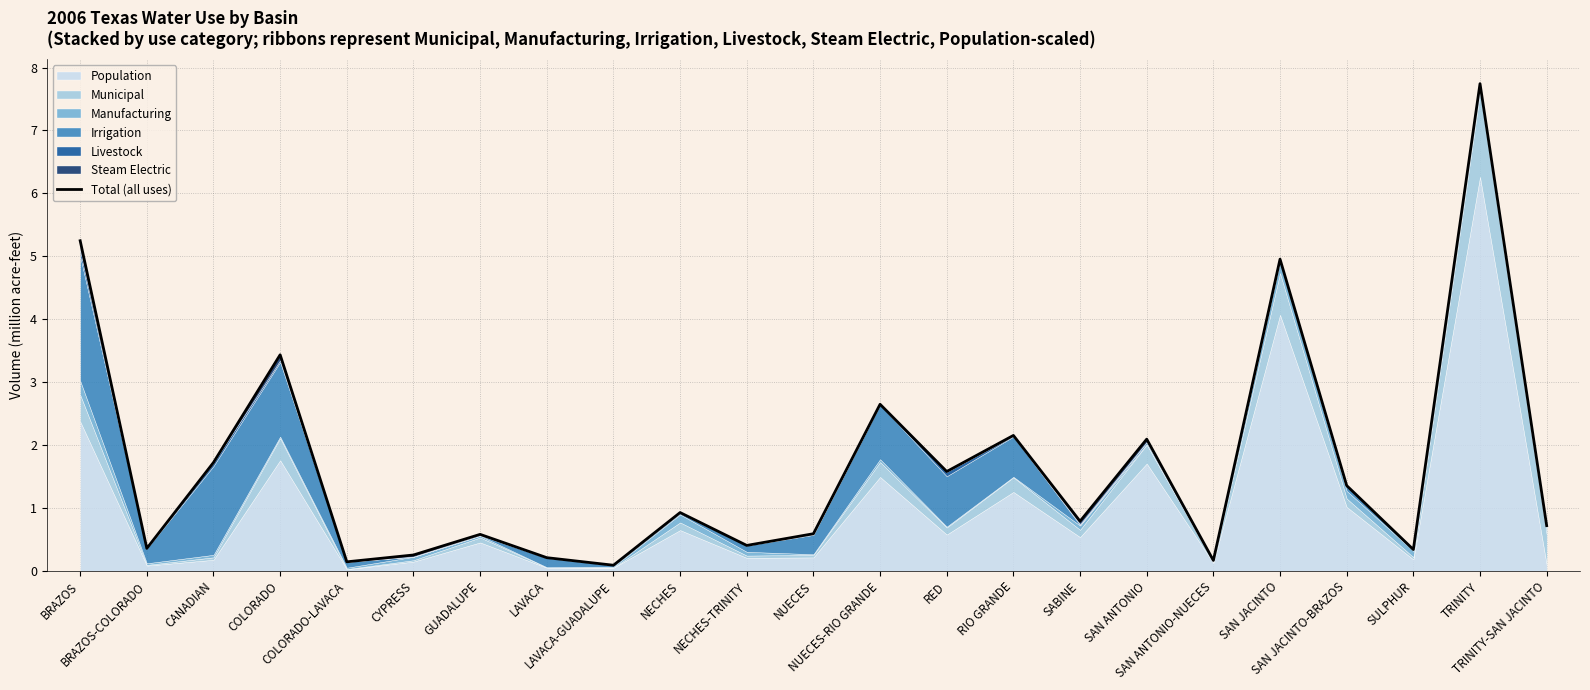

How many categories are shown in the chart?

23